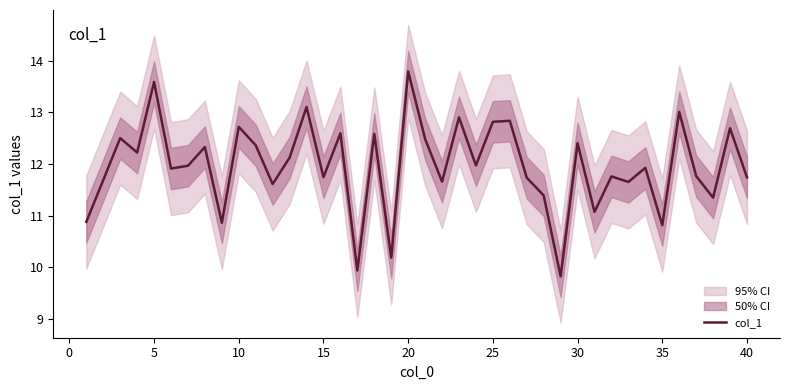

Which category has the highest value in the col_1 series?

20